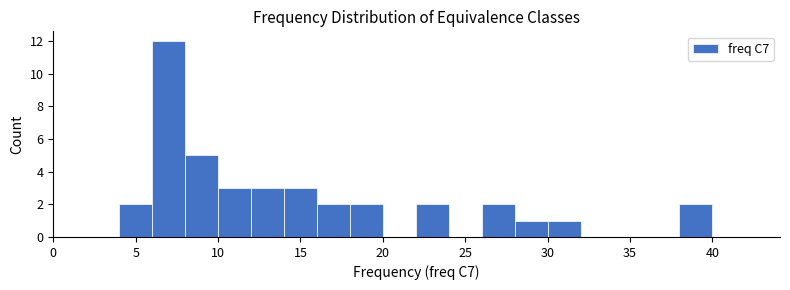

Reading left to right, transcribe this chart: for each bar, give the range it covers on the x-axis and its height. The values are not printed on the chart, so give them approximately, as read against the axis.

0 to 2: 0
2 to 4: 0
4 to 6: 2
6 to 8: 12
8 to 10: 5
10 to 12: 3
12 to 14: 3
14 to 16: 3
16 to 18: 2
18 to 20: 2
20 to 22: 0
22 to 24: 2
24 to 26: 0
26 to 28: 2
28 to 30: 1
30 to 32: 1
32 to 34: 0
34 to 36: 0
36 to 38: 0
38 to 40: 2
40 to 42: 0